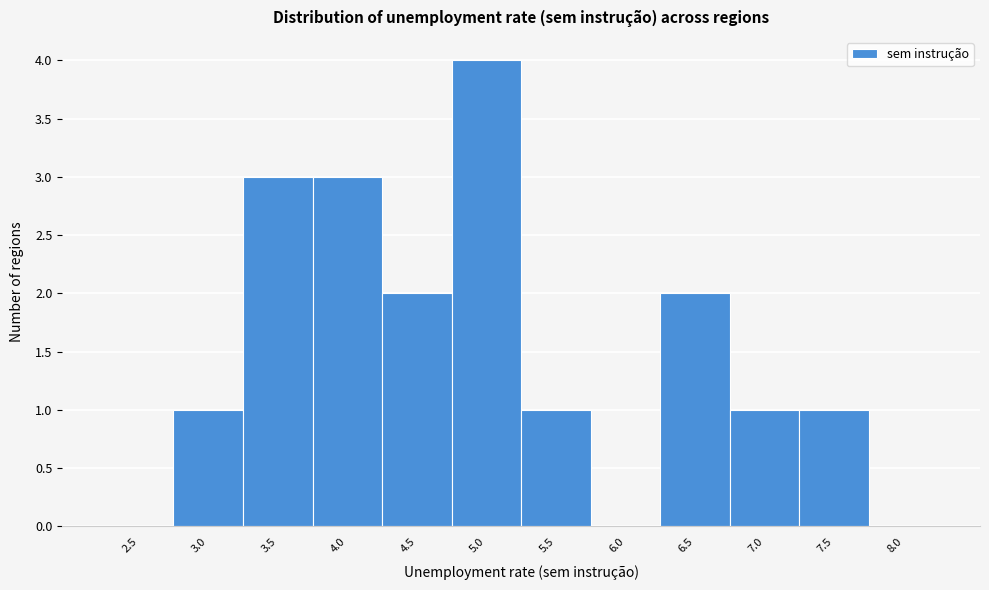

Reading left to right, transcribe all the data shown in this chart.

2.5=0	3.0=1	3.5=3	4.0=3	4.5=2	5.0=4	5.5=1	6.0=0	6.5=2	7.0=1	7.5=1	8.0=0